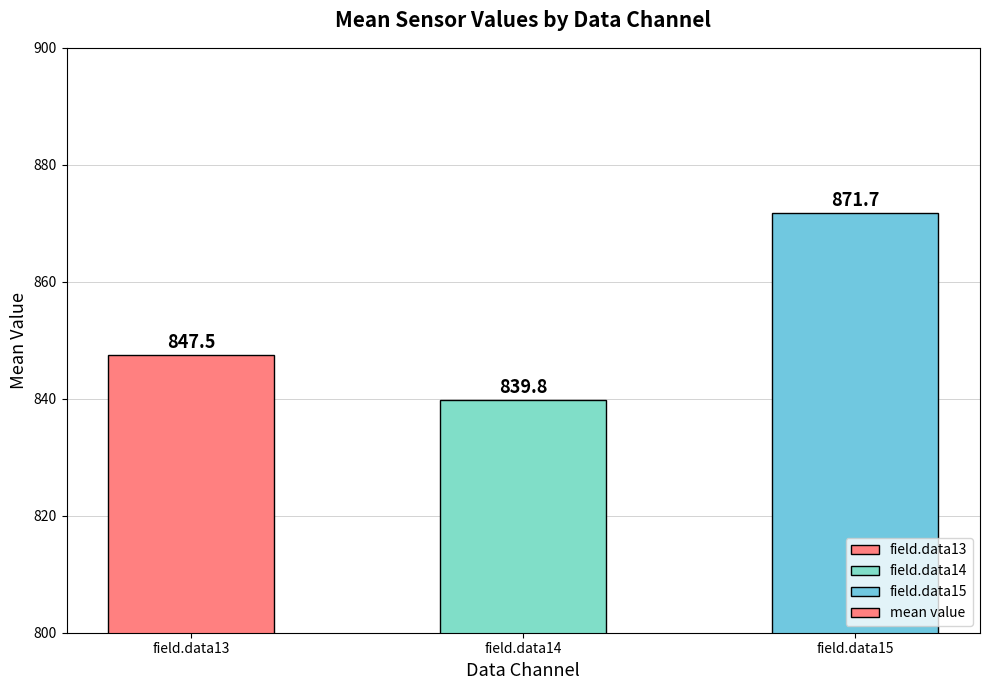

What is the value of the 2nd bar from the left?

839.8